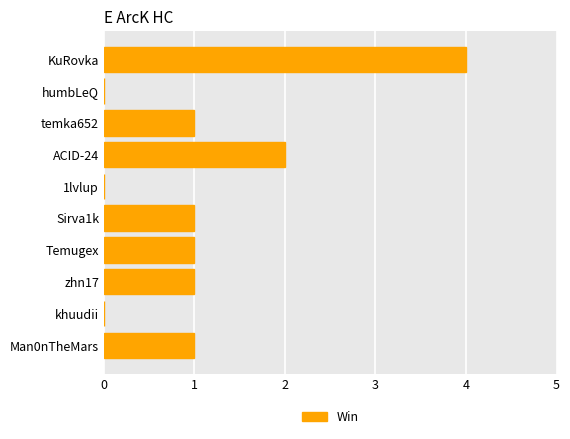

The value at Sirva1k is 1. True or false?

True